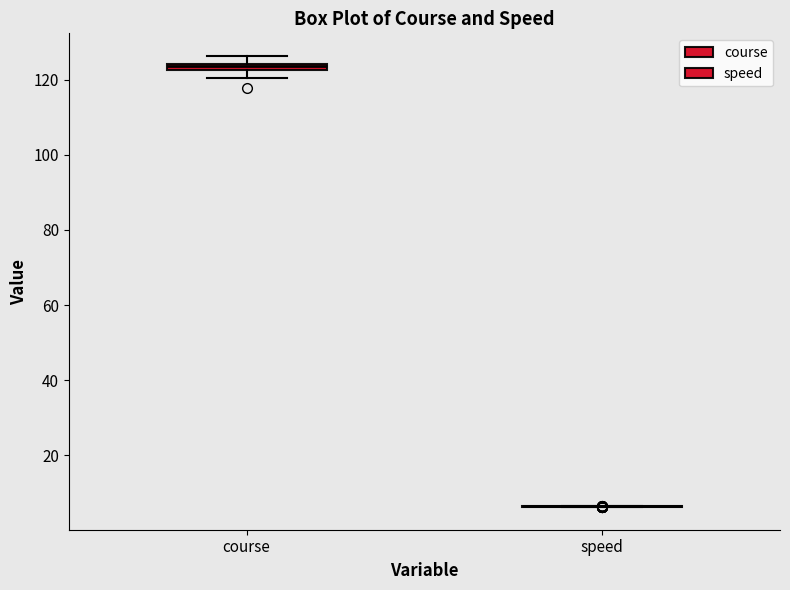

Where is the upper edge of the box for course on the y-axis? The values are not printed on the chart, so give them approximately, as read against the axis.

124